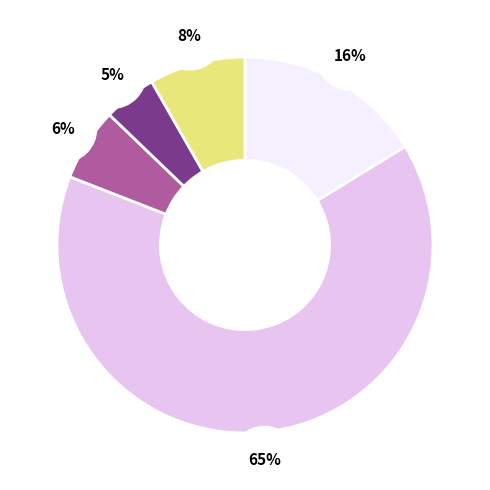

To the nearest percent, what percentage of the pie is COUNTIFS?

8%